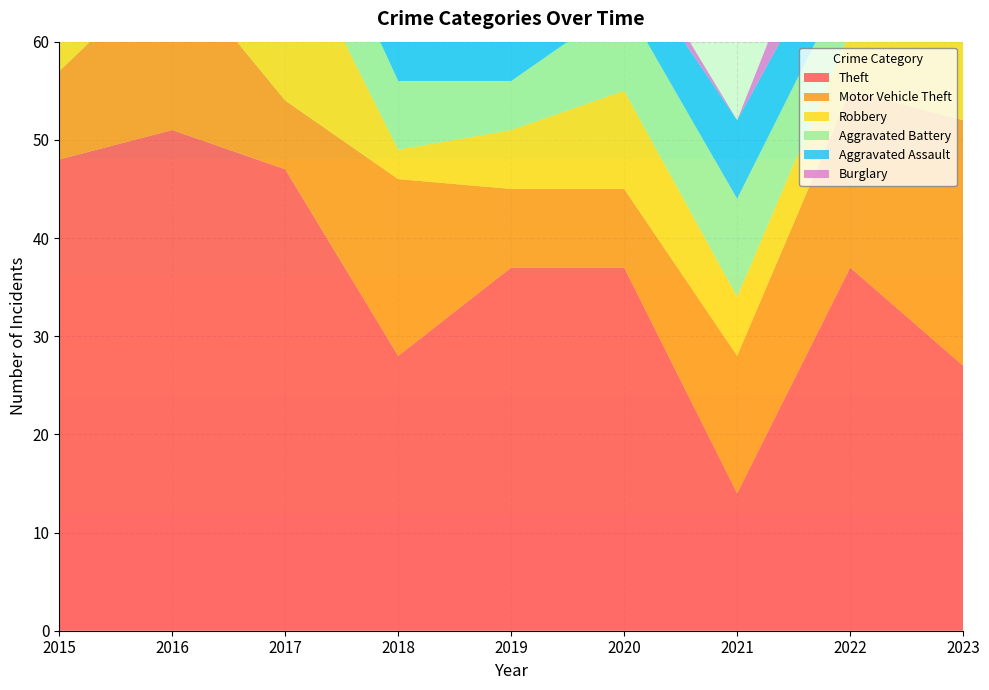

Reading left to right, what are all the values shown in this chart?

Theft: 48	51	47	28	37	37	14	37	27
Motor Vehicle Theft: 9	17	7	18	8	8	14	18	25
Robbery: 11	9	18	3	6	10	6	6	8
Aggravated Battery: 11	4	9	7	5	9	10	6	9
Aggravated Assault: 4	4	4	8	9	5	8	6	12
Burglary: 5	4	6	3	9	2	0	8	4